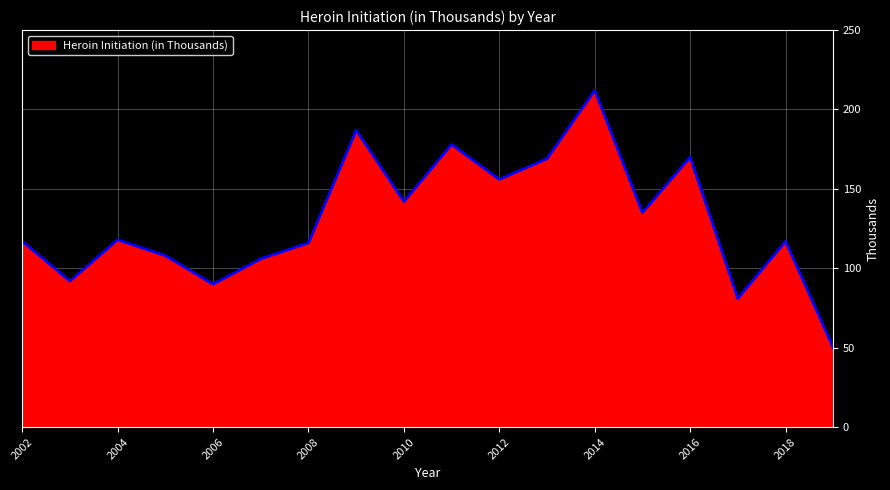

What is the smallest value displayed?

50